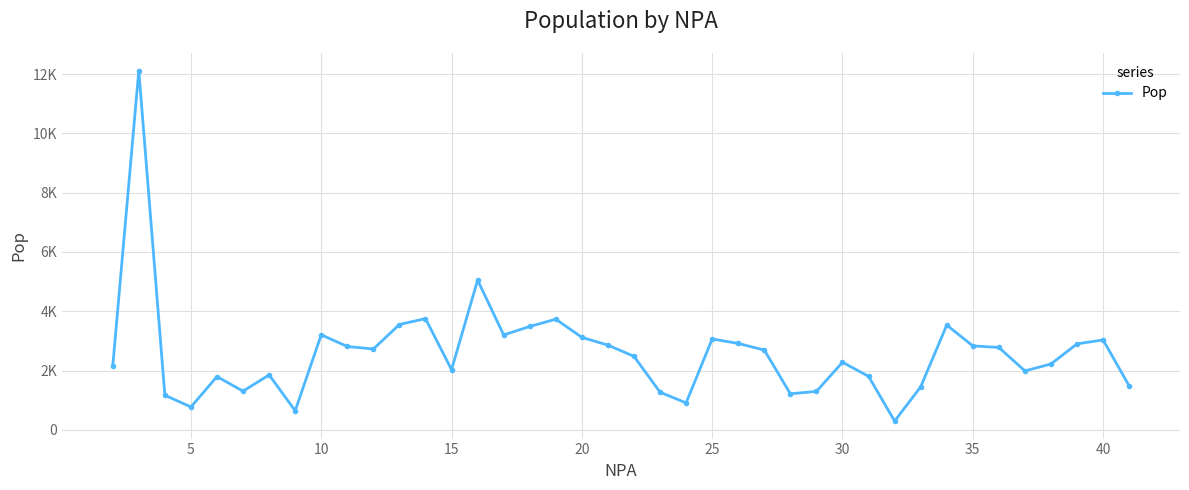

What is the difference between the maximum and minimum values?

11824